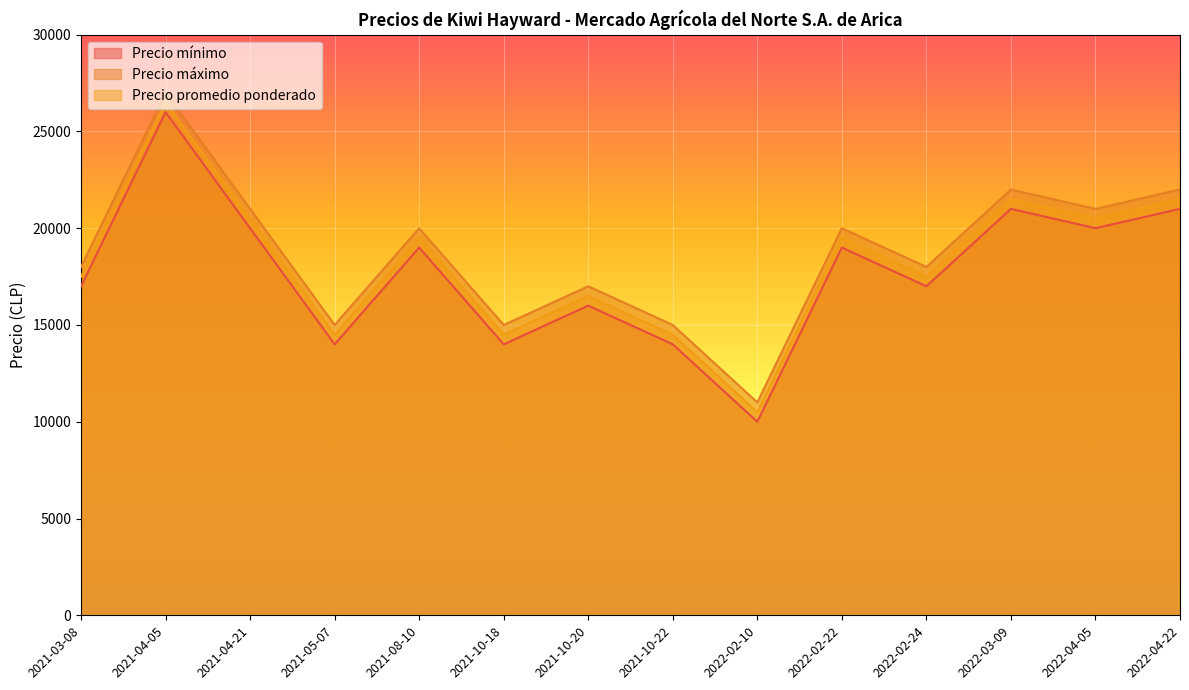

List the series in order of their peak value, lowest first.

Precio mínimo, Precio promedio ponderado, Precio máximo